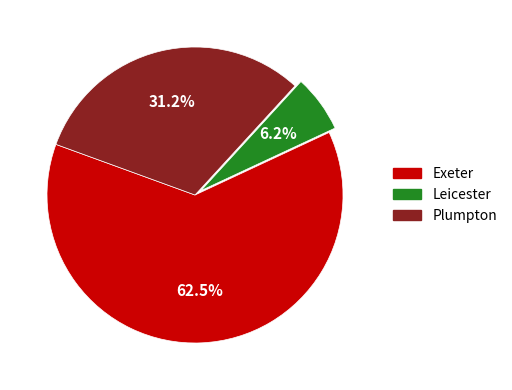

Does any single category account for the majority?

Yes